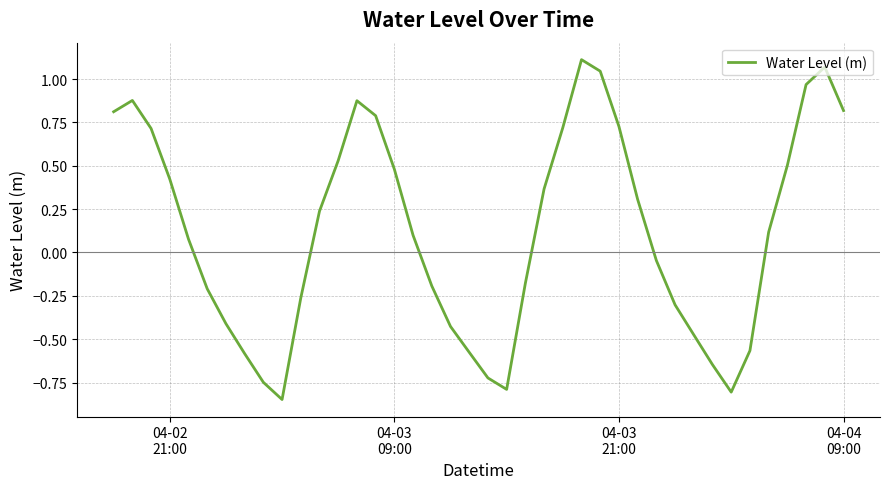

Reading left to right, transcribe all the data shown in this chart.

0.8	0.9	0.7	0.4	0.1	-0.2	-0.4	-0.6	-0.7	-0.8	-0.3	0.2	0.5	0.9	0.8	0.5	0.1	-0.2	-0.4	-0.6	-0.7	-0.8	-0.2	0.4	0.7	1.1	1.0	0.7	0.3	-0.0	-0.3	-0.5	-0.6	-0.8	-0.6	0.1	0.5	1.0	1.1	0.8